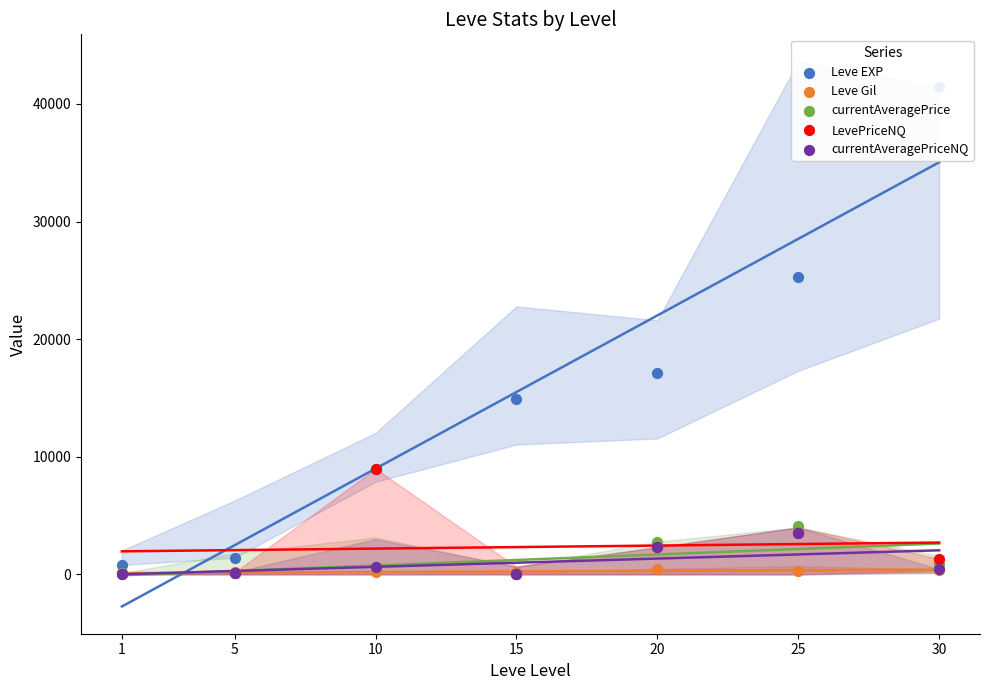

Which series reaches the maximum Y coordinate?

Leve EXP